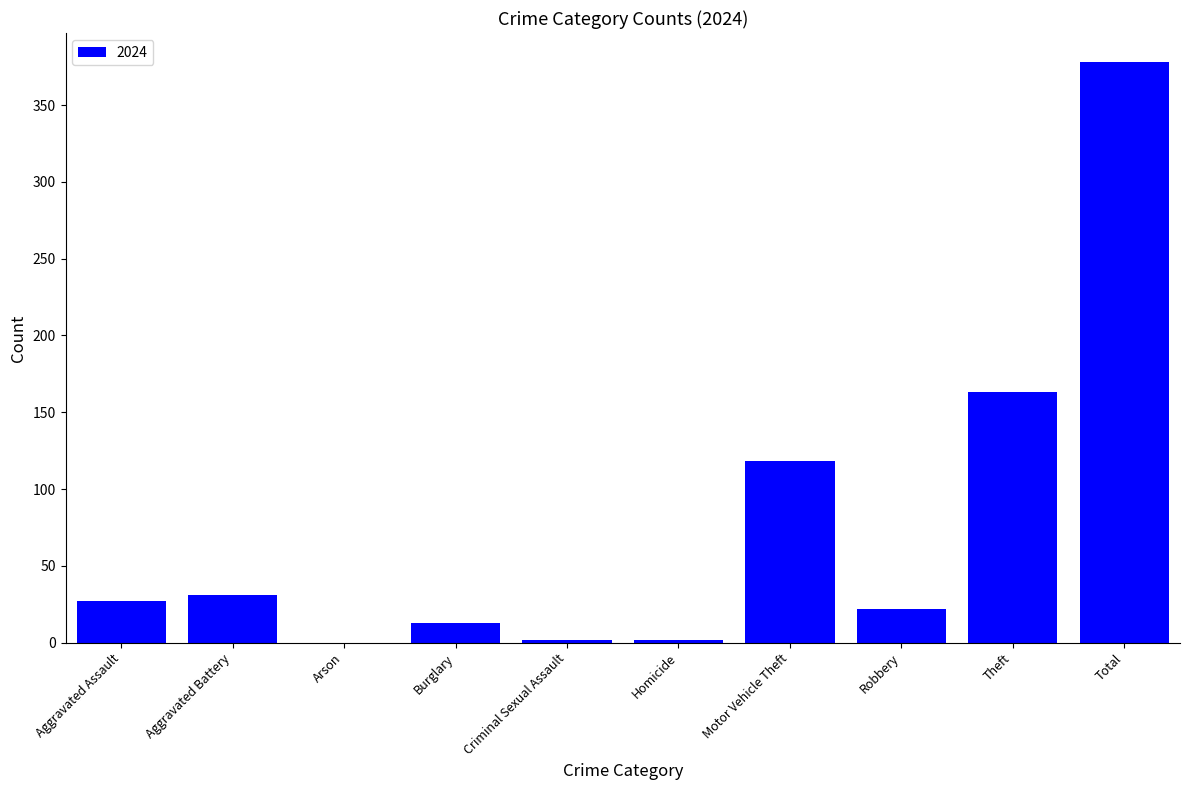

What is the sum of all values?

756